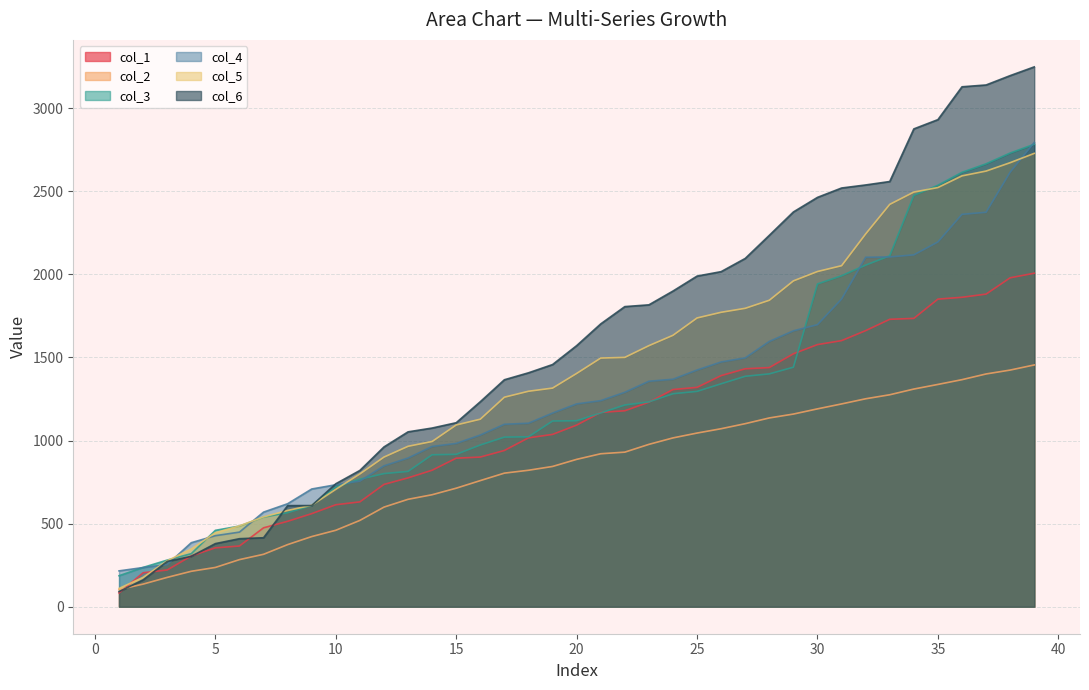

Read the col_6 value at 20.

1571.2